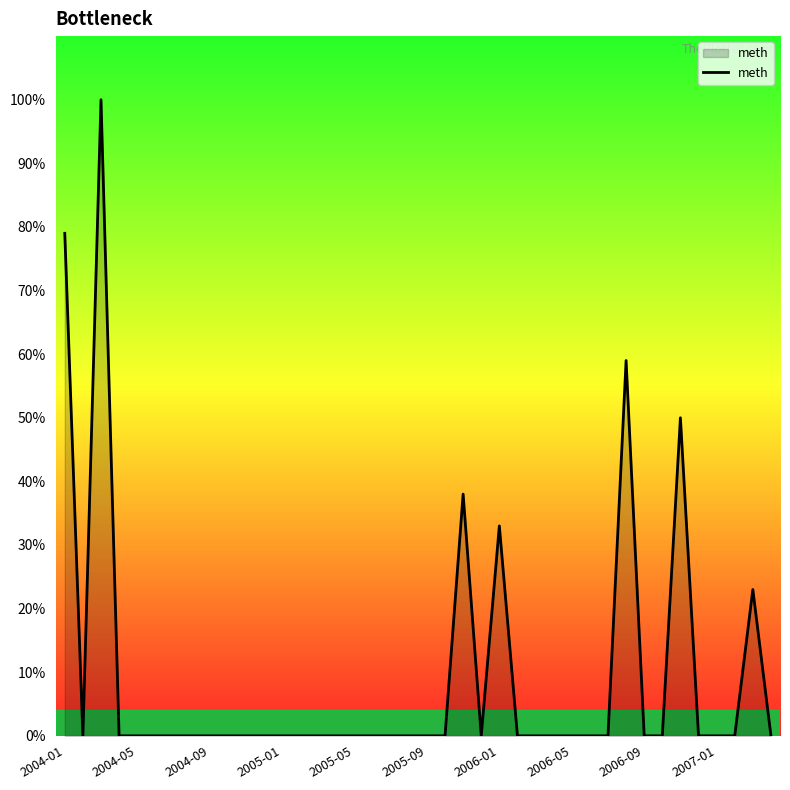

What is the difference between the maximum and minimum values?

100